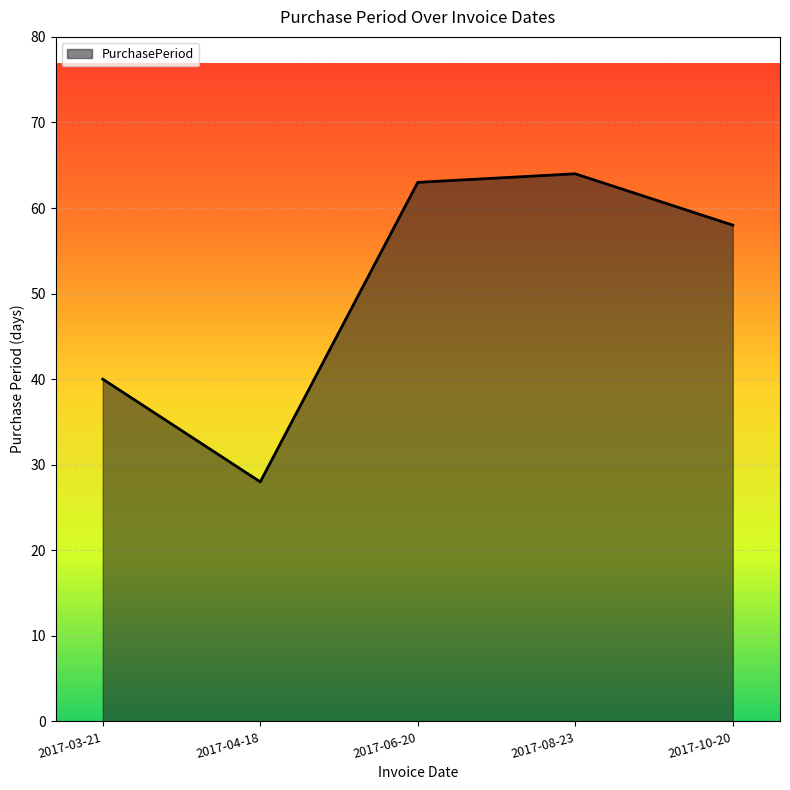

How many interior local valleys (lower than both neighbors) does the data have?

1